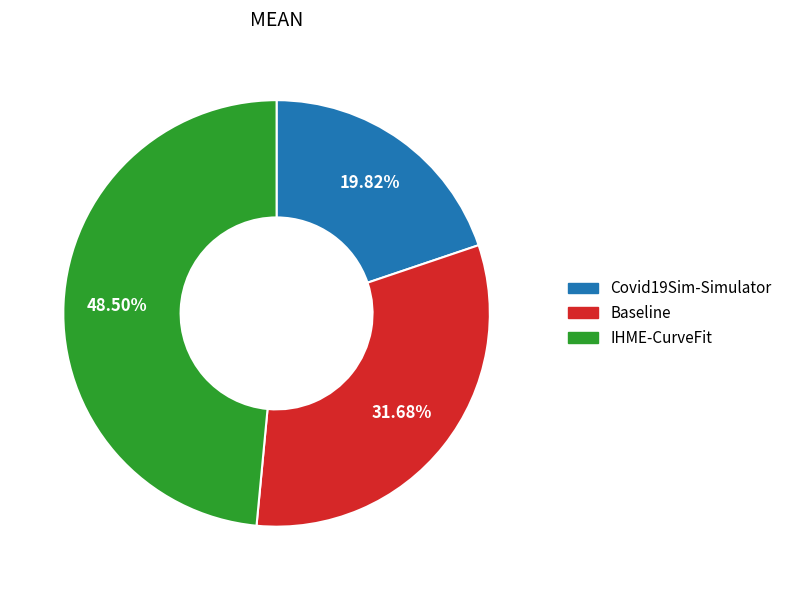

Is it true that Covid19Sim-Simulator is 20% of the pie?

True